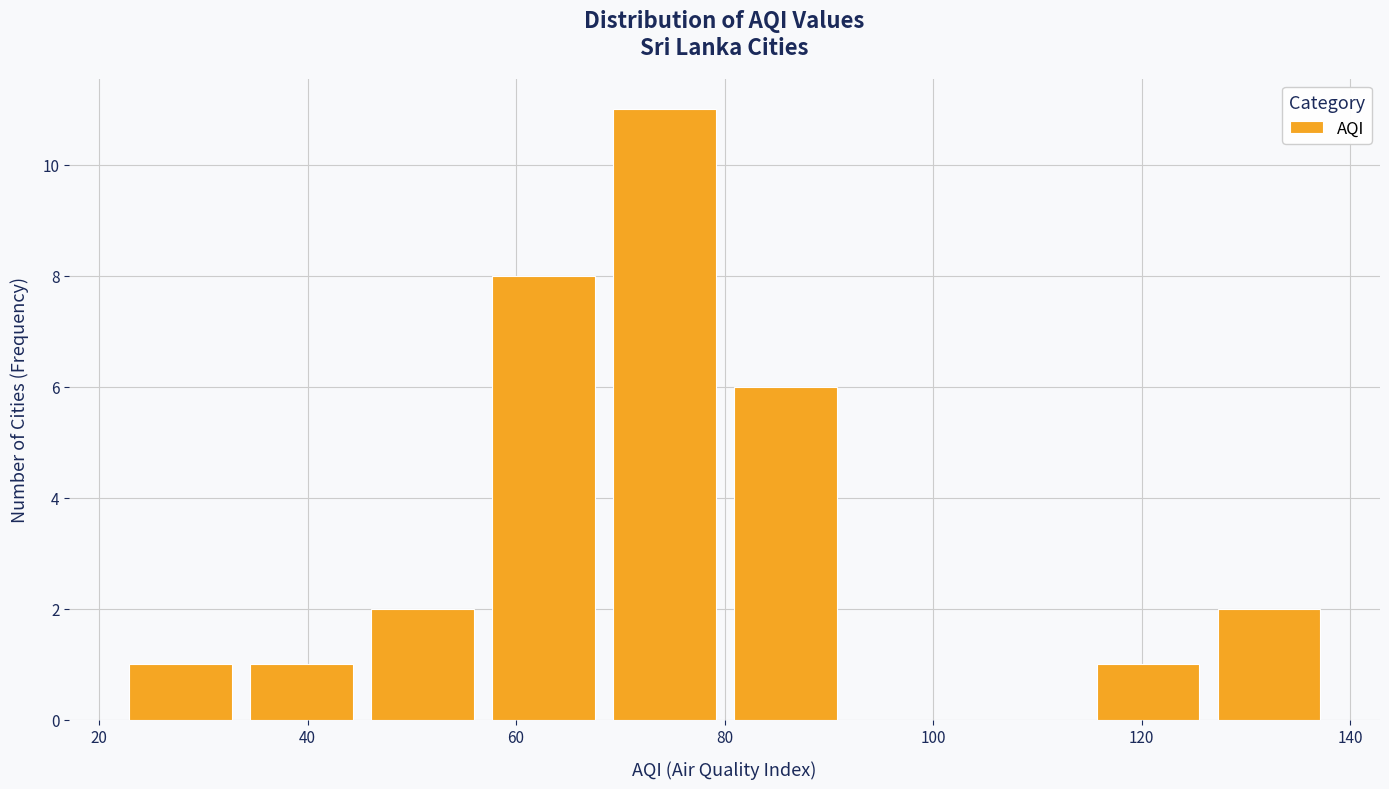

What is the height of the bar covering 56.8 to 68.4 on the x-axis? Neither the bar edges nor the heights are printed on the chart, so give them approximately, as read against the axes.

8